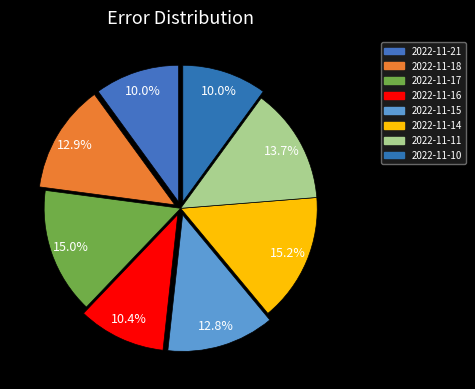

How many segments does this pie chart have?

8